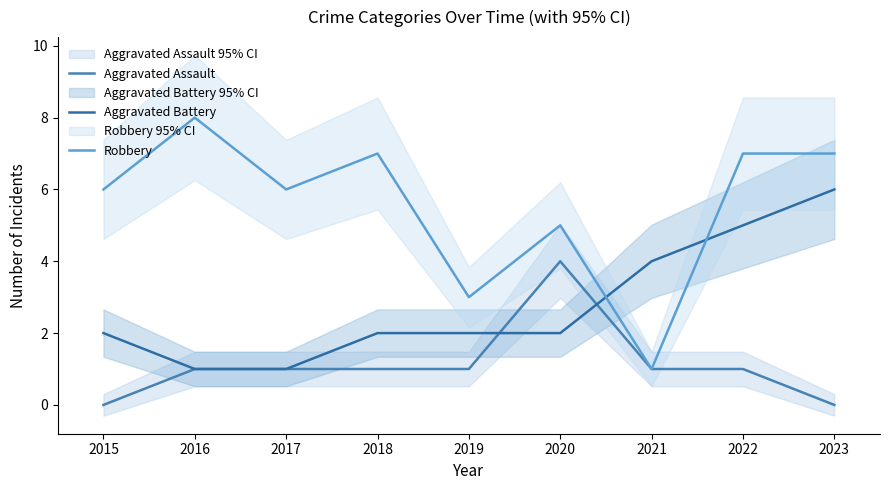

What is the difference between the Aggravated Battery values at 2023 and 2016?

5